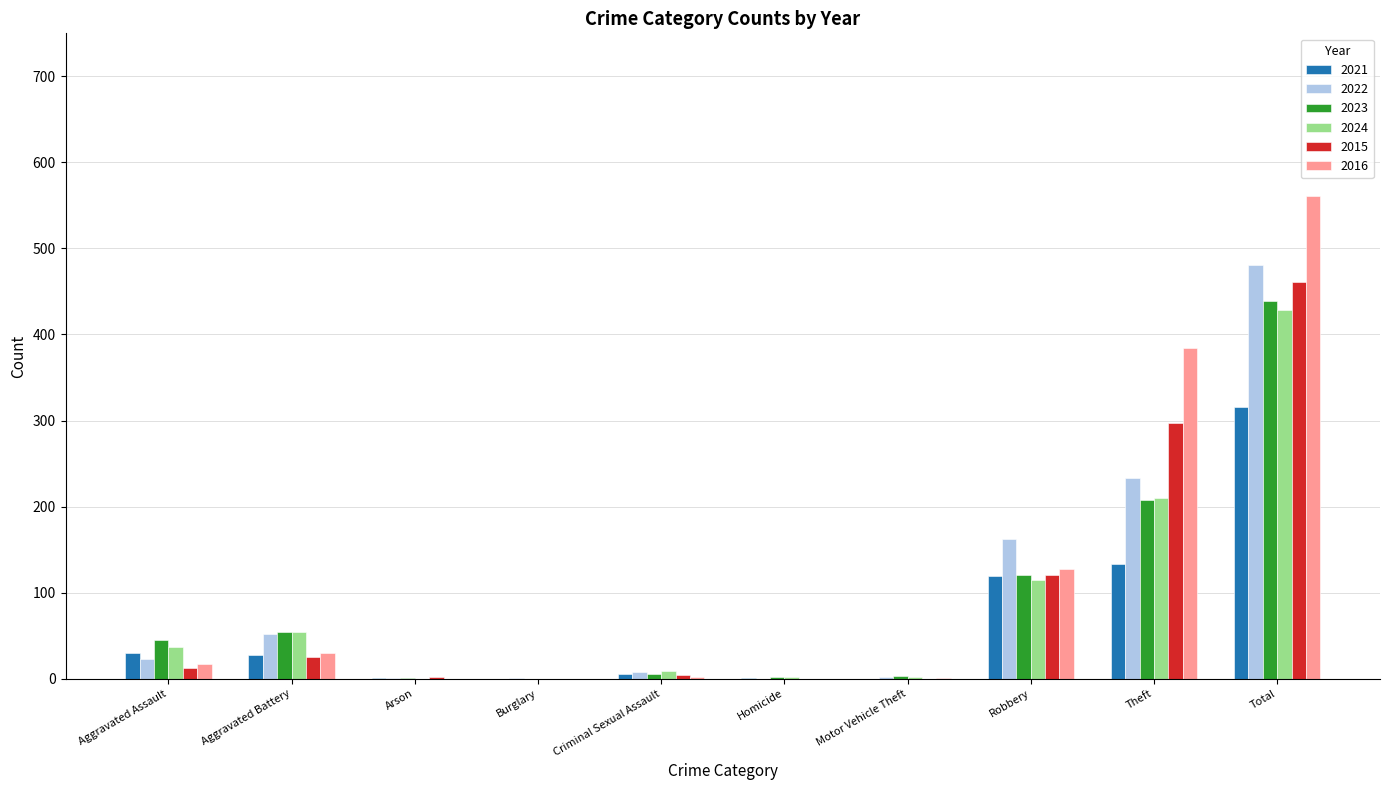

What is the sum of all 2021 values?

632